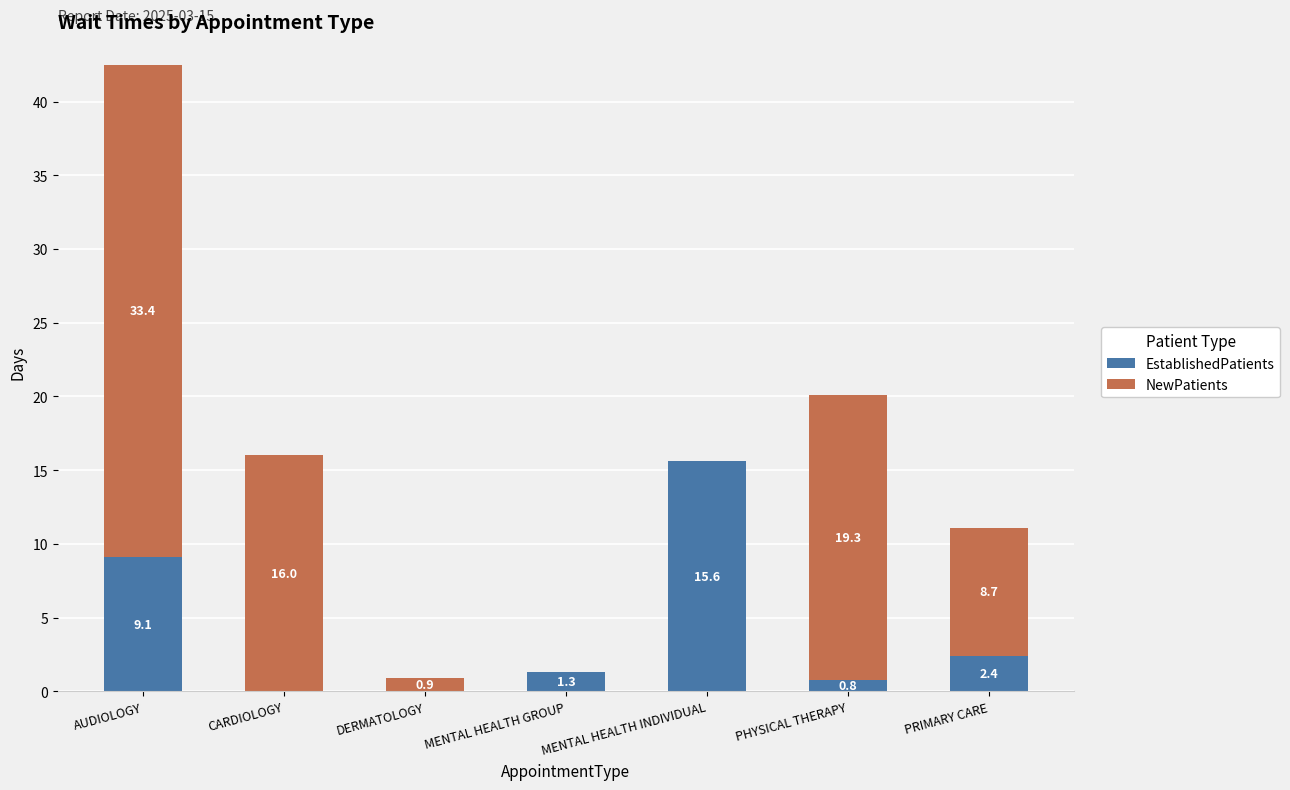

What is the sum of all EstablishedPatients values?

29.2